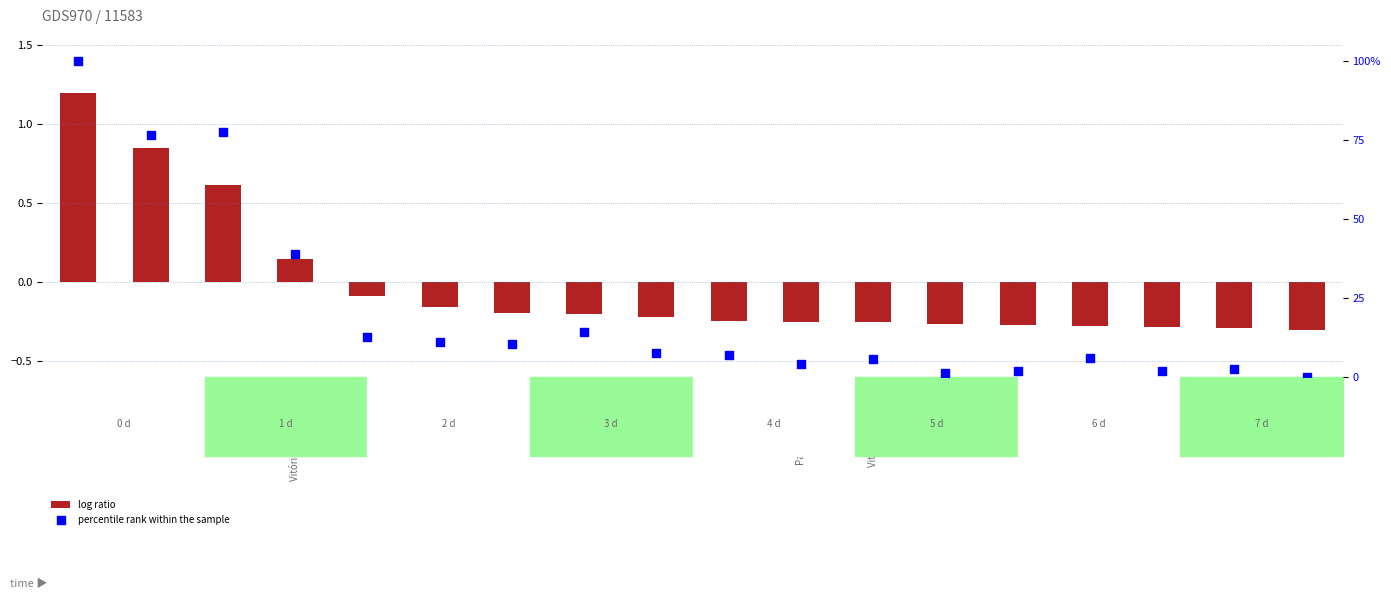

What are all the series names shown in the legend?

log ratio, percentile rank within the sample